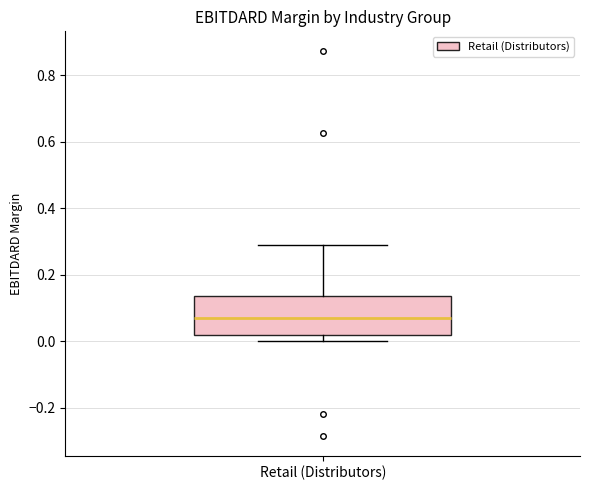

Where is the upper edge of the box for Retail (Distributors) on the y-axis? The values are not printed on the chart, so give them approximately, as read against the axis.

0.14